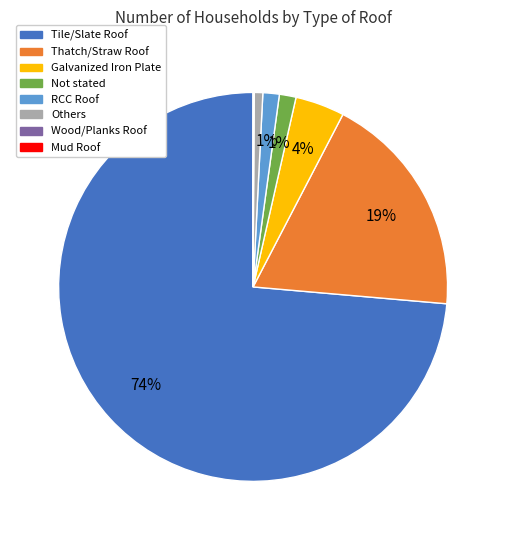

Combined, do RCC Roof and Not stated account for over 50%?

No